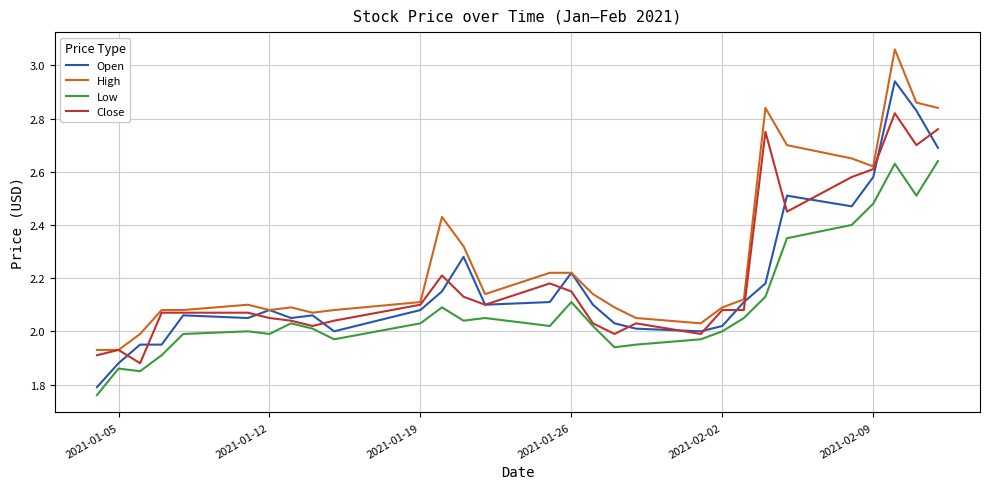

Which series has the largest total across all categories?

High